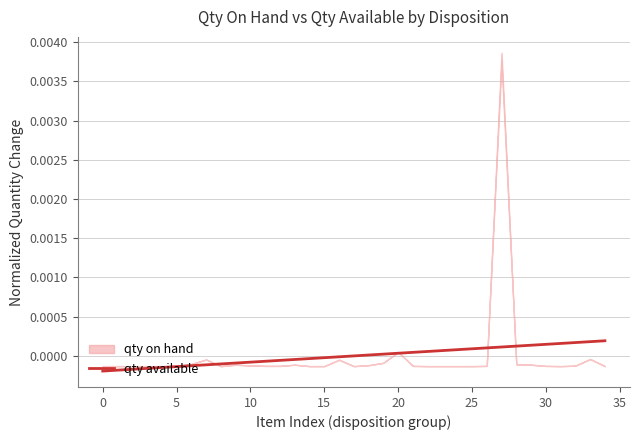

How many data points does each series have?

35